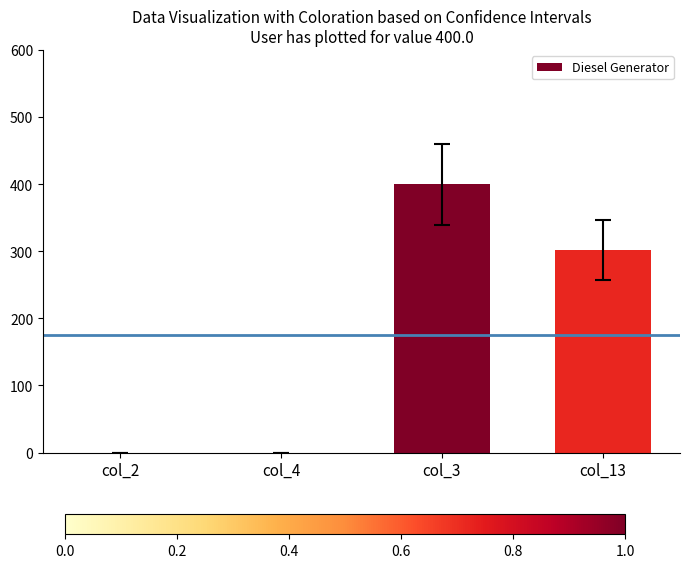

At which label is the value closest to 200?

col_13